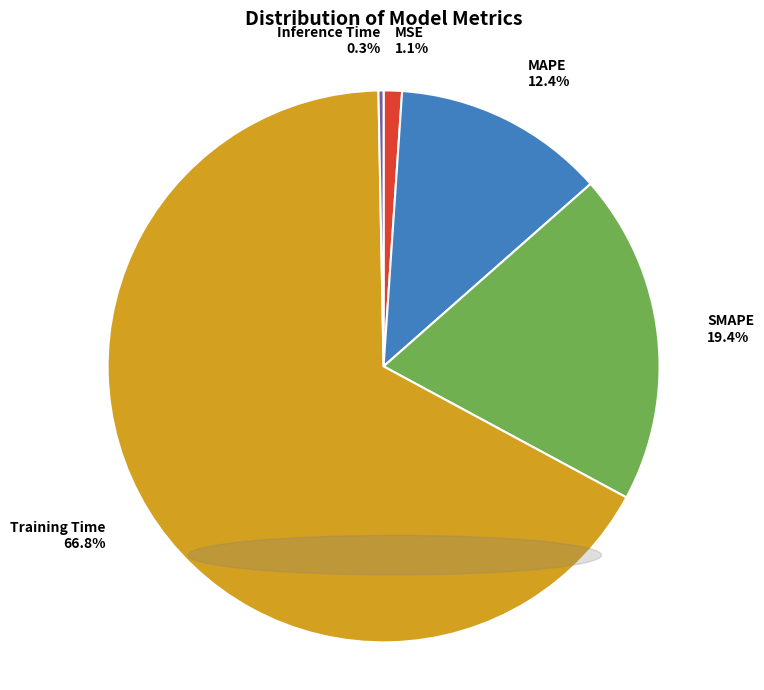

What percentage is the MSE slice, to the nearest percent?

1%